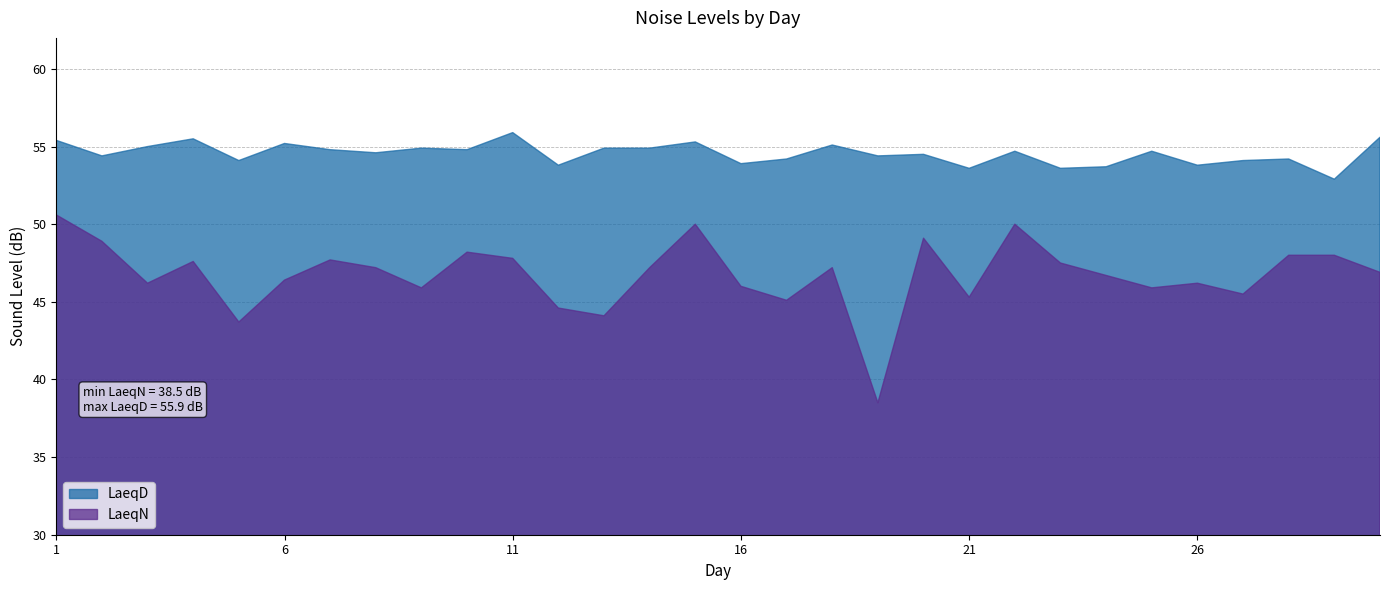

Is it true that LaeqD equals 94.5 at 24?

False